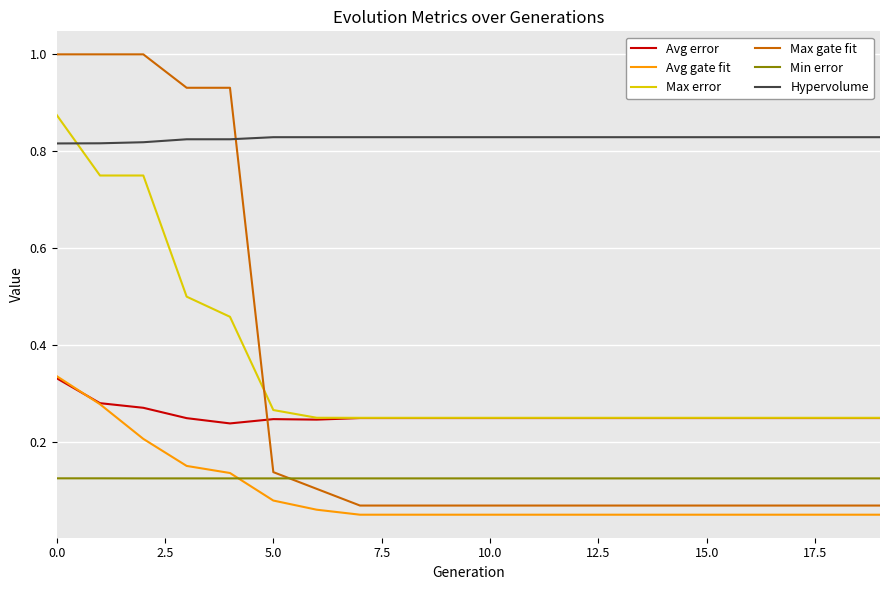

True or false: Max gate fit and Hypervolume intersect in this chart.

True